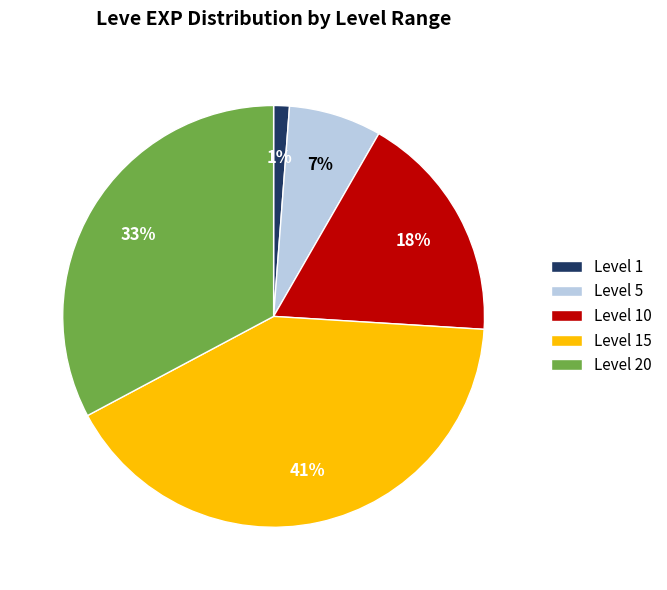

What is the largest slice in the pie chart?

Level 15